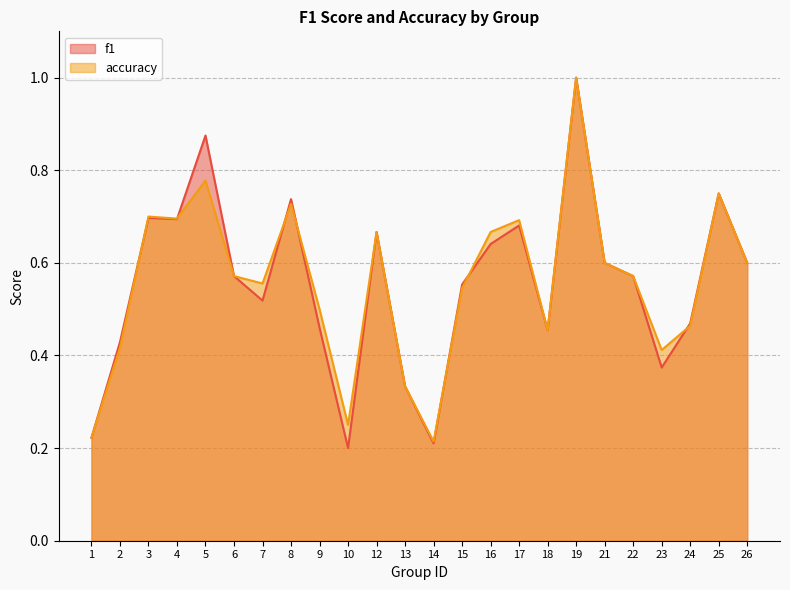

Reading left to right, extract all data points from this chart.

f1: 0.2	0.4	0.7	0.7	0.9	0.6	0.5	0.7	0.5	0.2	0.7	0.3	0.2	0.6	0.6	0.7	0.5	1.0	0.6	0.6	0.4	0.5	0.8	0.6
accuracy: 0.2	0.4	0.7	0.7	0.8	0.6	0.6	0.7	0.5	0.2	0.7	0.3	0.2	0.5	0.7	0.7	0.5	1.0	0.6	0.6	0.4	0.5	0.8	0.6